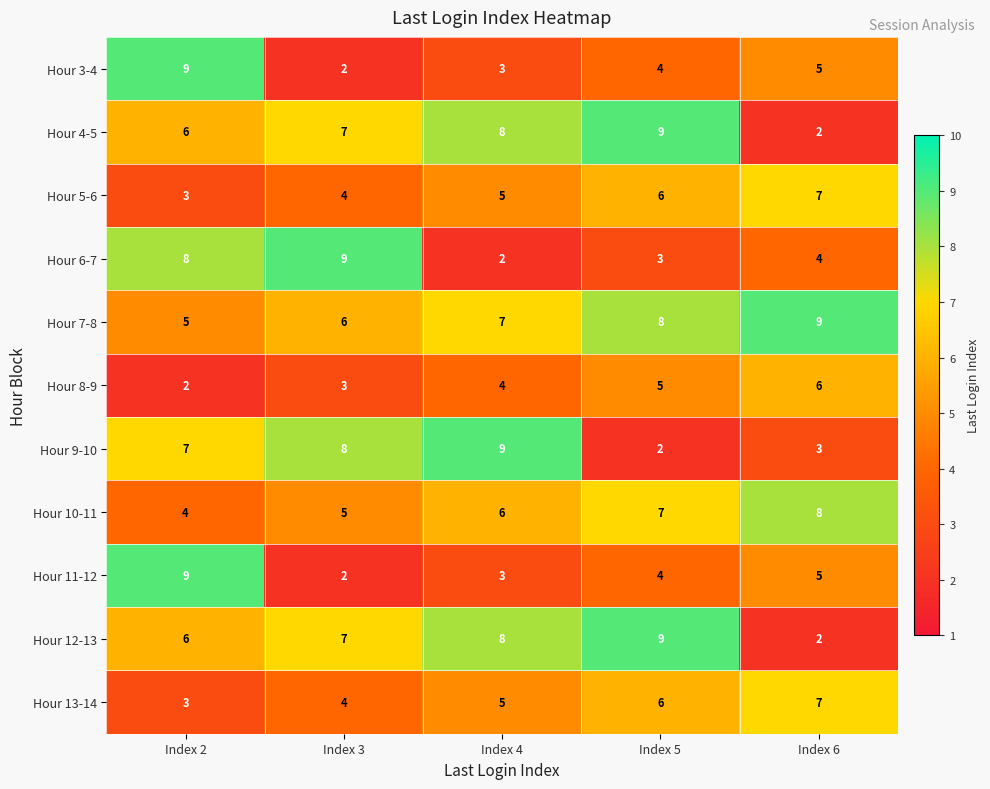

At how many categories does at least one series exceed 2?

5